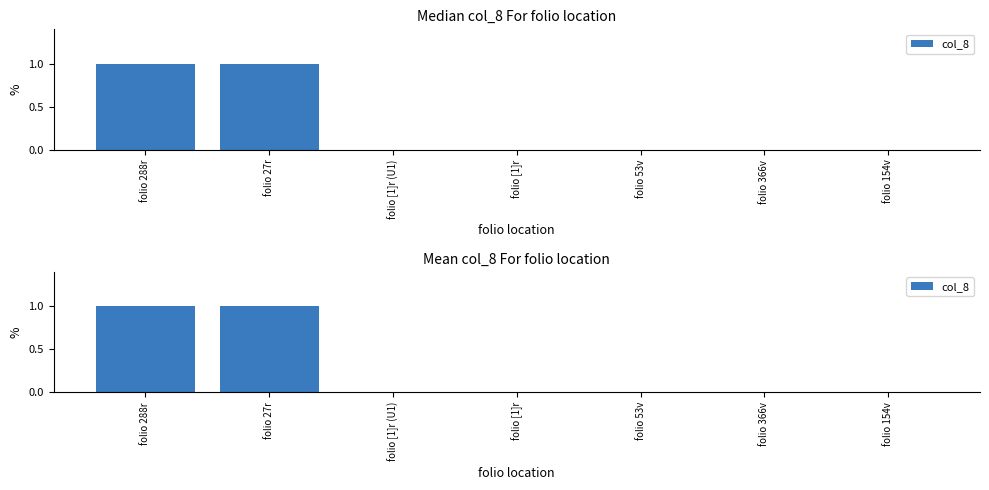

How many values are above zero?

2